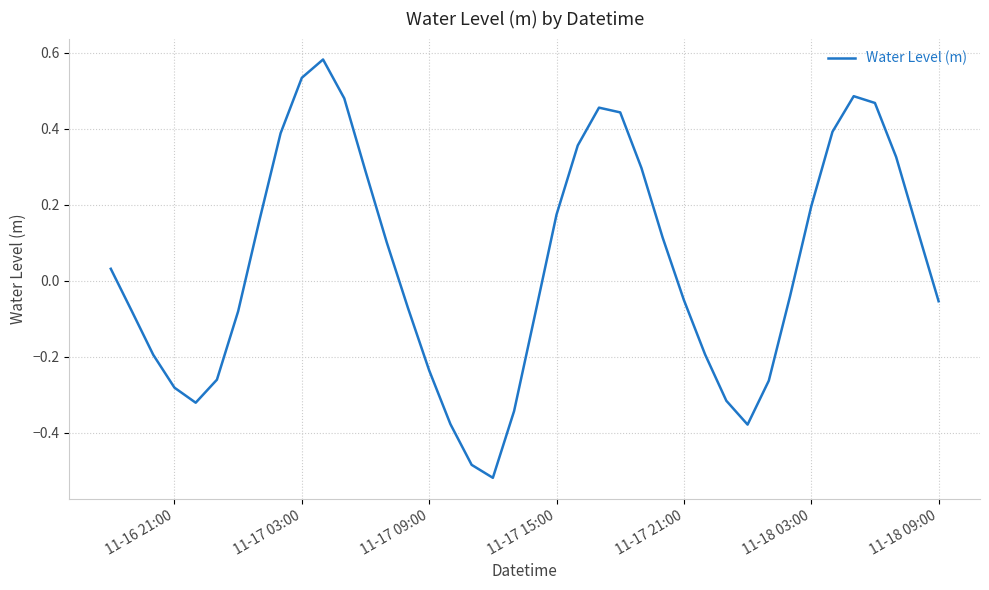

What is the difference between the maximum and minimum values?

1.1